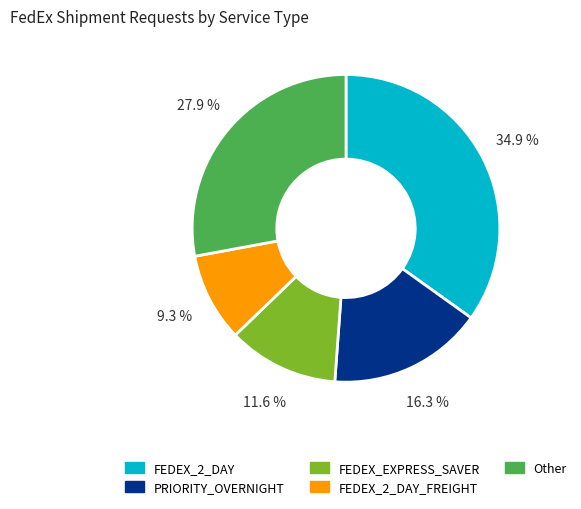

Is the sum of FEDEX_2_DAY and FEDEX_2_DAY_FREIGHT greater than half?

No